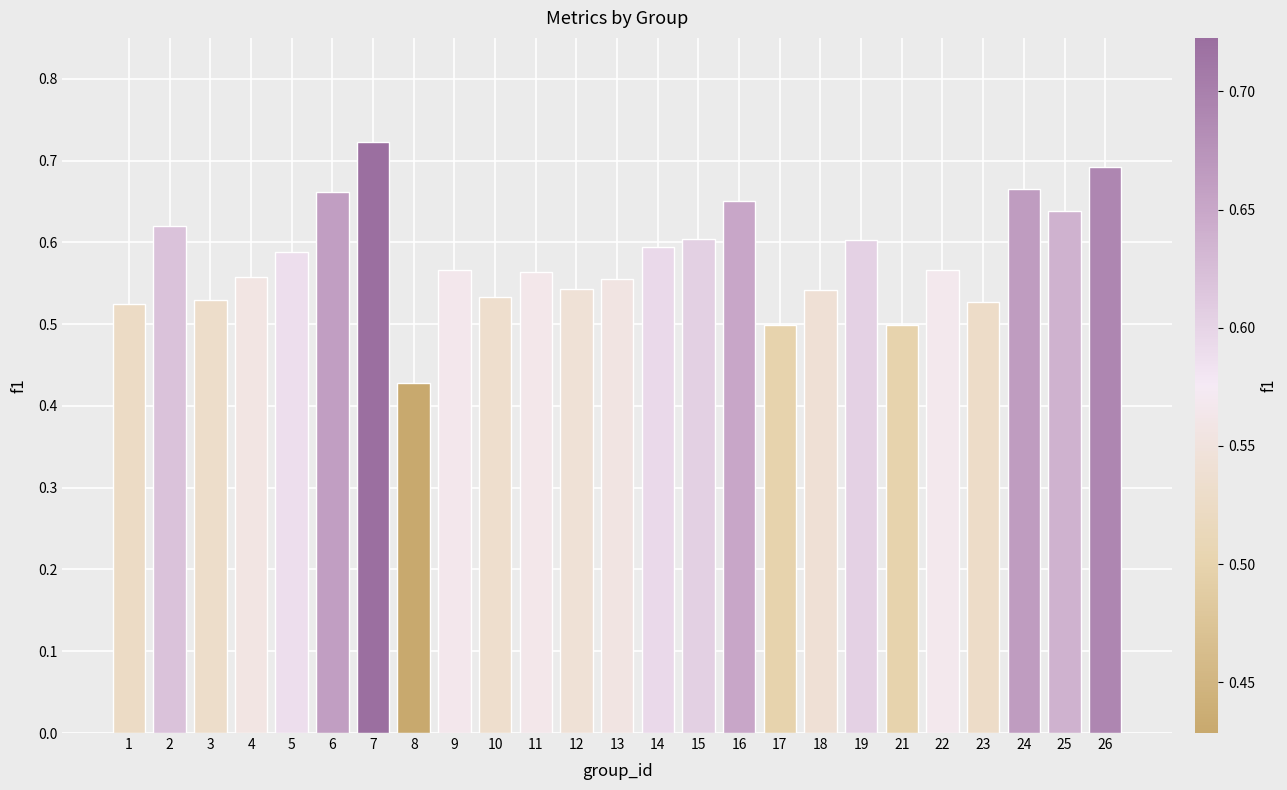

True or false: the data shows 0.6 at 25.

True